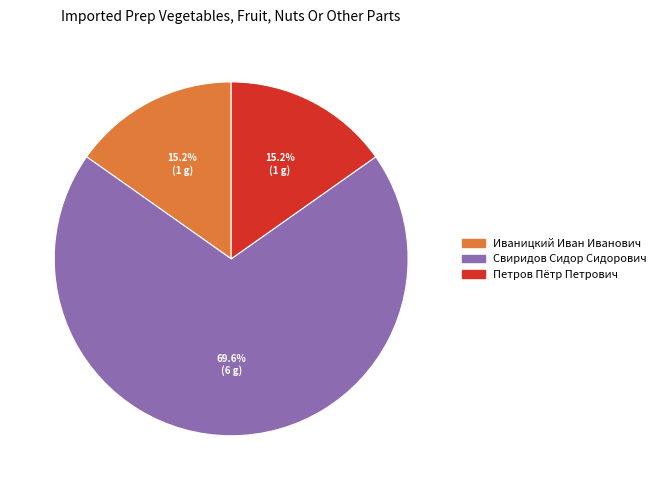

To the nearest percent, what portion does Петров Пётр Петрович represent?

15%